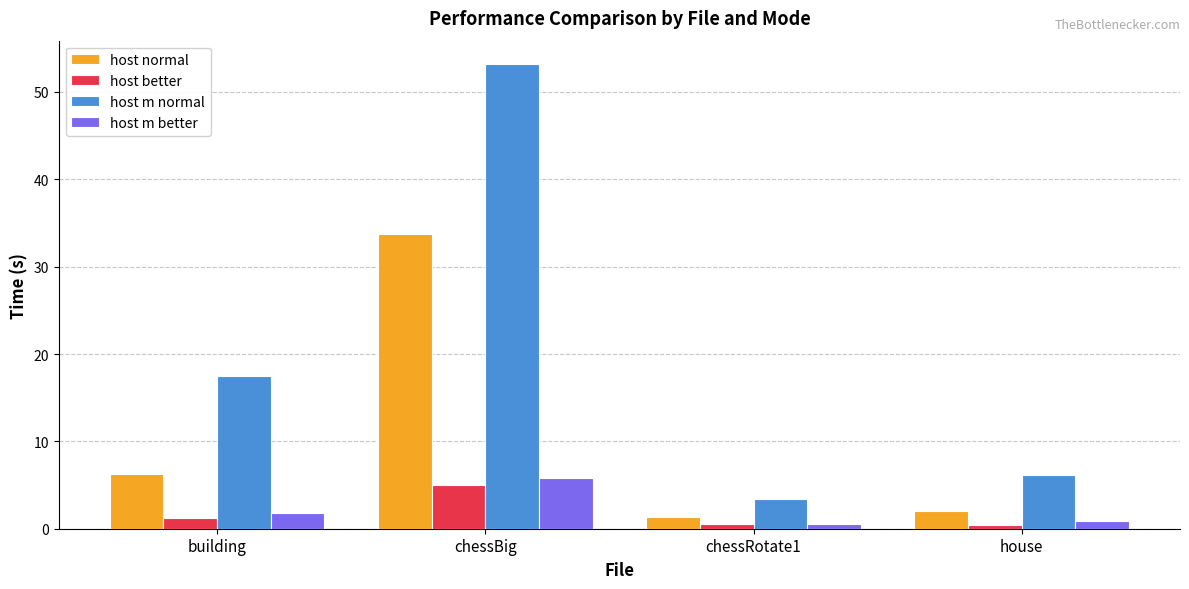

What is the highest value of the host normal series?

33.8